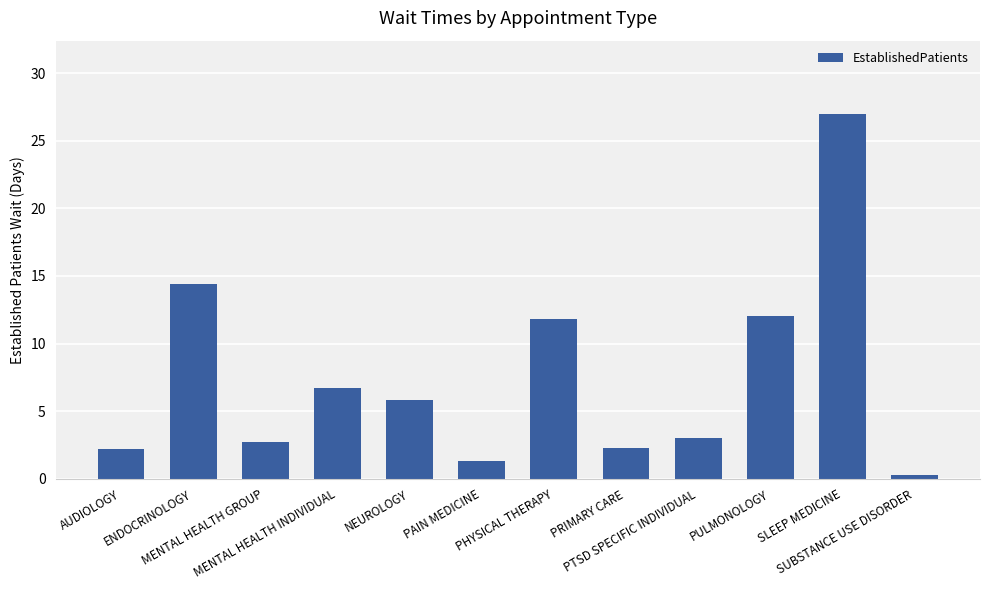

Which has a higher value, PTSD SPECIFIC INDIVIDUAL or MENTAL HEALTH GROUP?

PTSD SPECIFIC INDIVIDUAL